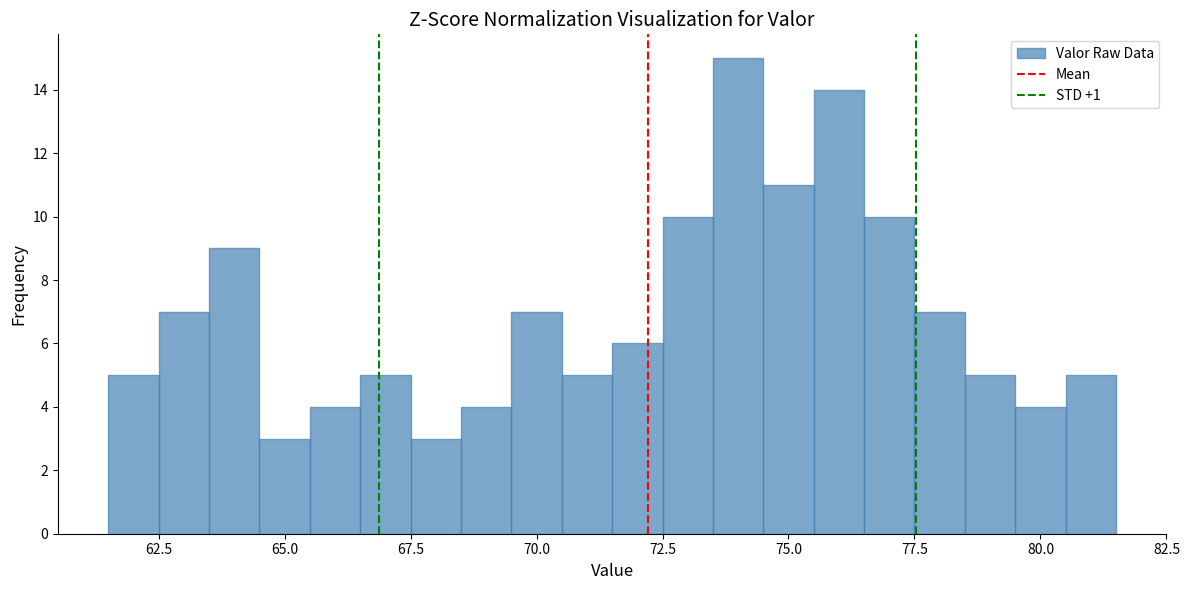

Around what value on the x-axis is the tallest bar? Give the approximate position of its centre, as read against the axis.

74.0